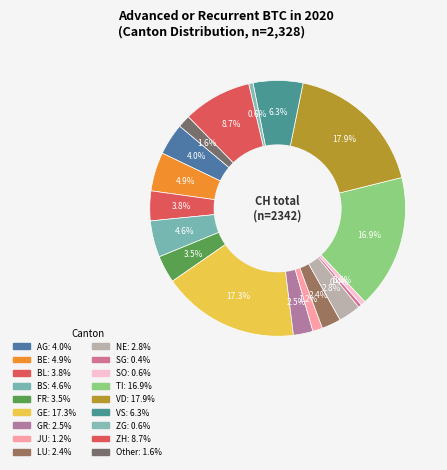

How many segments does this pie chart have?

18